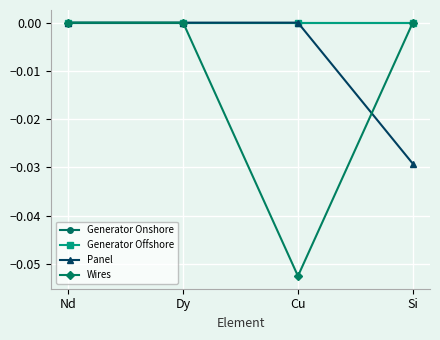

Is the value of Wires at Dy greater than the value of Generator Offshore at Nd?

No